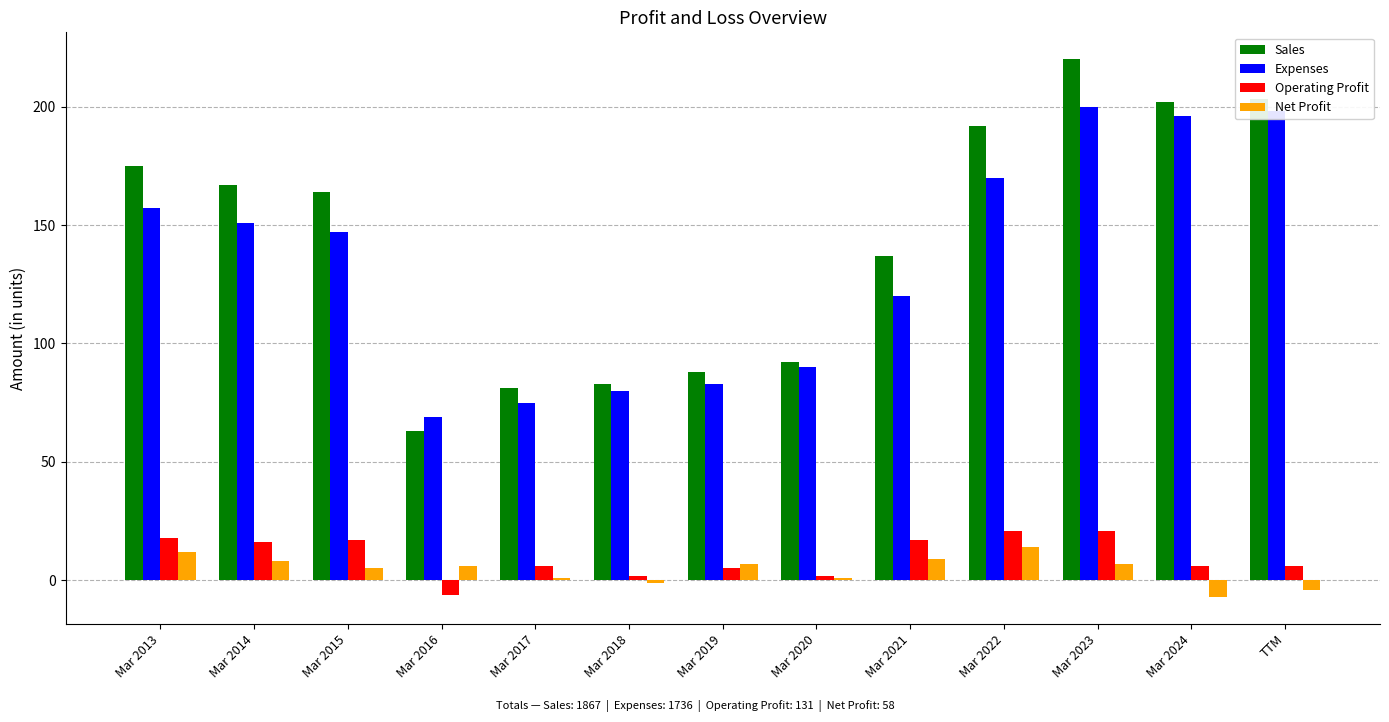

Which series has the largest range (max minus min)?

Sales